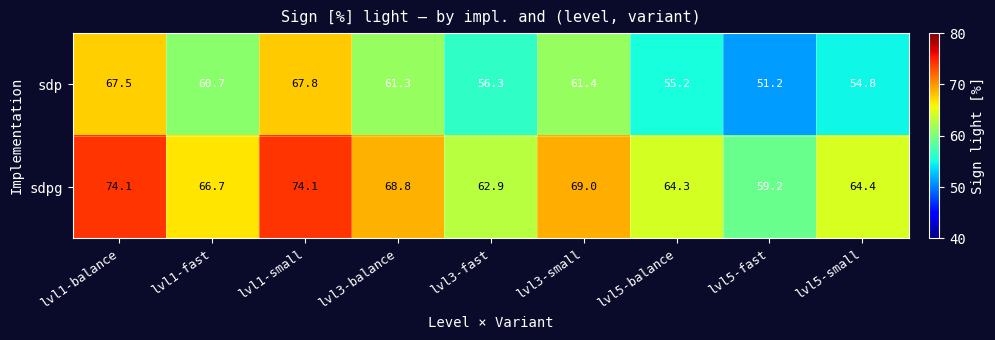

Reading left to right, extract all data points from this chart.

sdp: lvl1-balance=67.5	lvl1-fast=60.7	lvl1-small=67.8	lvl3-balance=61.3	lvl3-fast=56.3	lvl3-small=61.4	lvl5-balance=55.2	lvl5-fast=51.2	lvl5-small=54.8
sdpg: lvl1-balance=74.1	lvl1-fast=66.7	lvl1-small=74.1	lvl3-balance=68.8	lvl3-fast=62.9	lvl3-small=69.0	lvl5-balance=64.3	lvl5-fast=59.2	lvl5-small=64.4